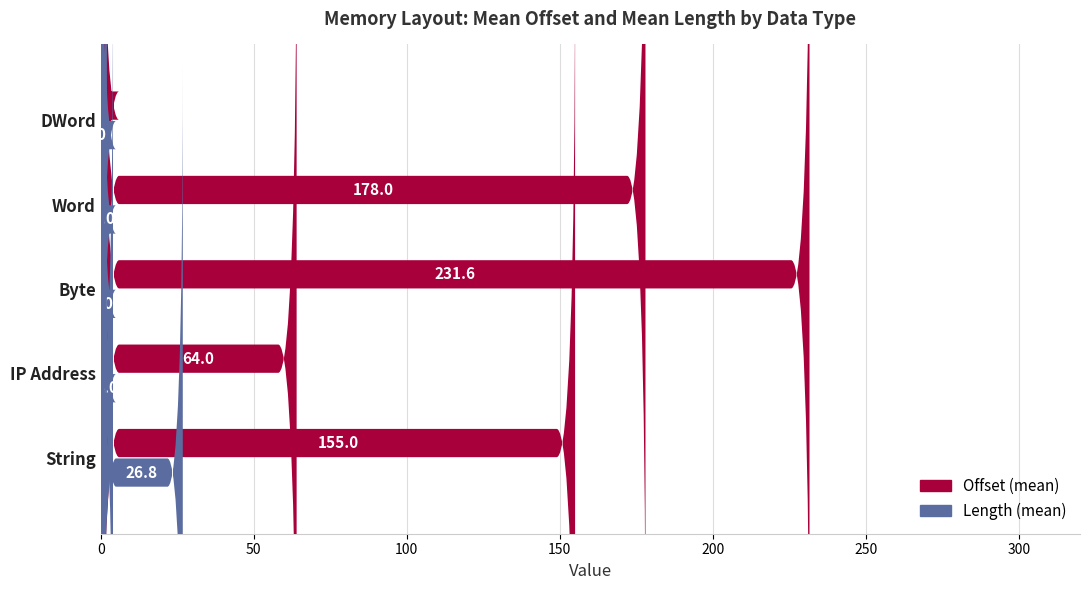

Is it true that Offset equals 42 at String?

False